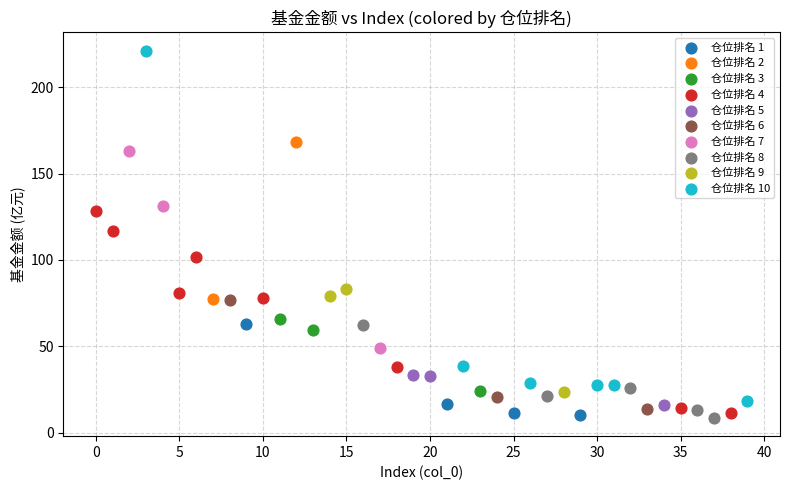

Which series reaches the maximum Y coordinate?

仓位排名 10